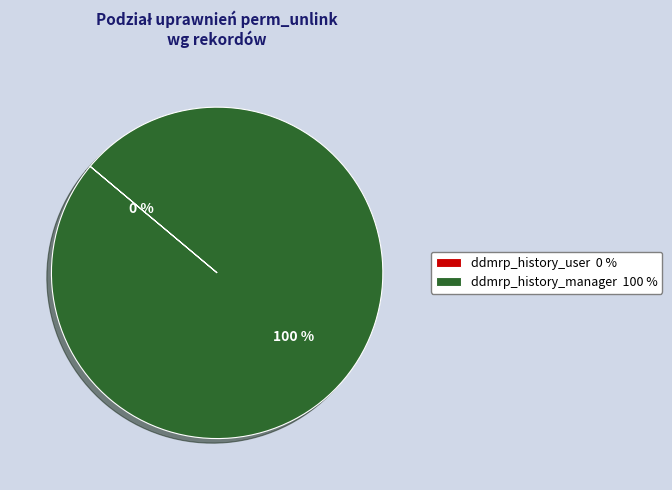

The ddmrp_history_user slice represents 13% of the pie. True or false?

False